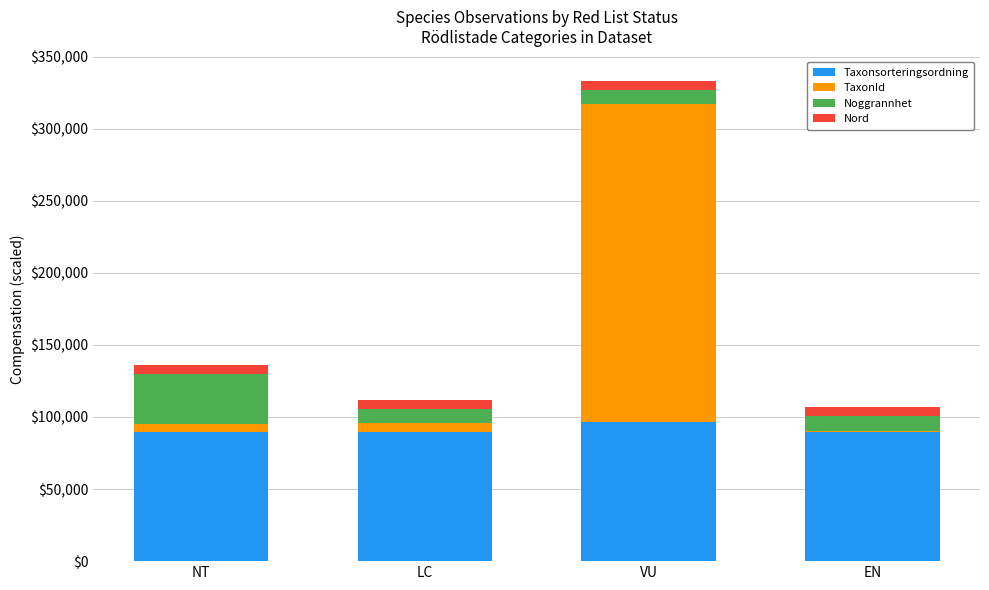

Count the number of categories in the chart.

4